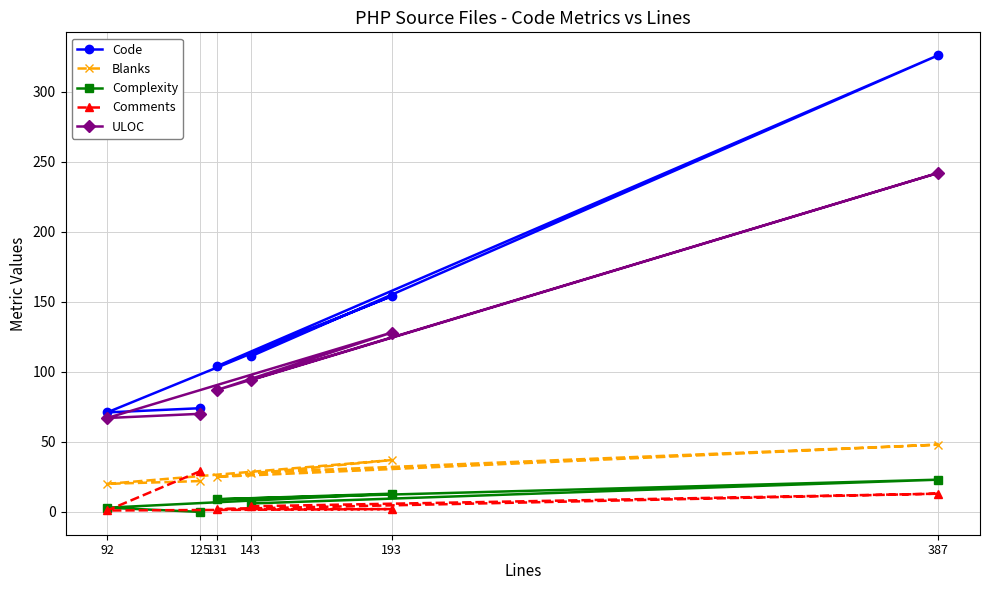

What is the sum of the ULOC values at 193 and 131?

215